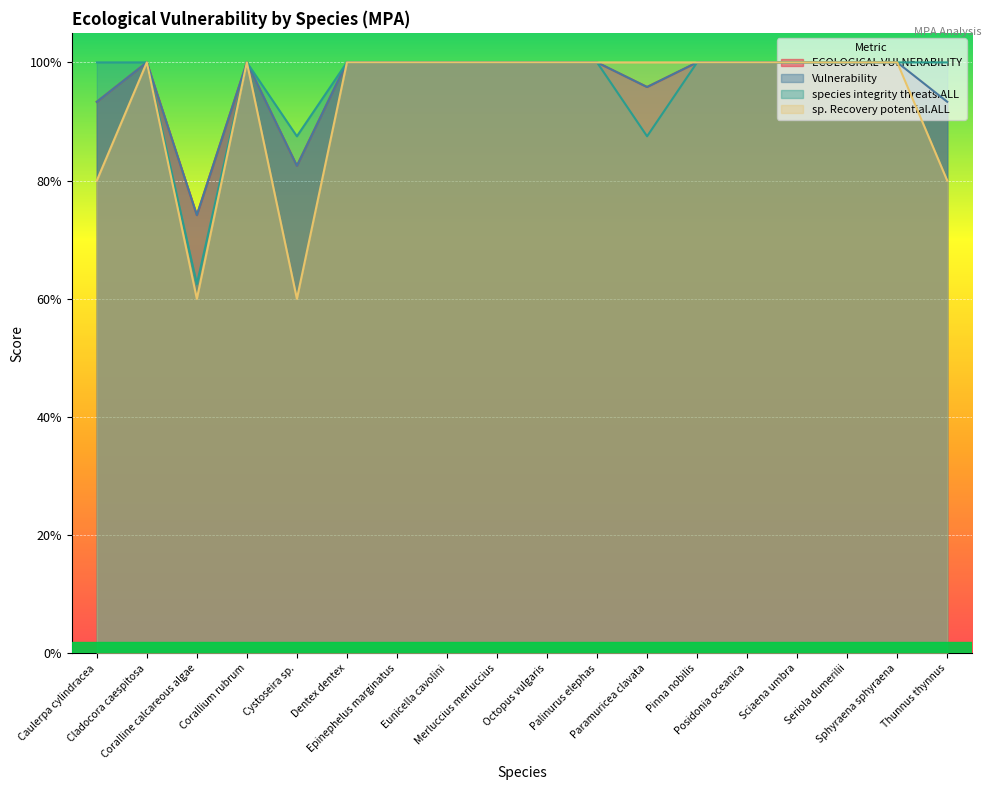

Rank the series at Cystoseira sp. from lowest to highest value.

sp. Recovery potential.ALL, ECOLOGICAL VULNERABILITY, Vulnerability, species integrity threats.ALL